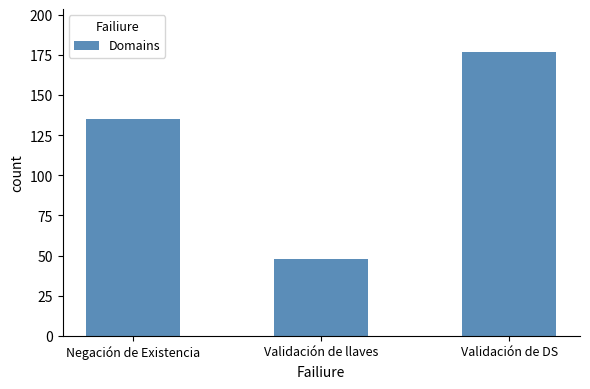

How many data points are less than 135?

1